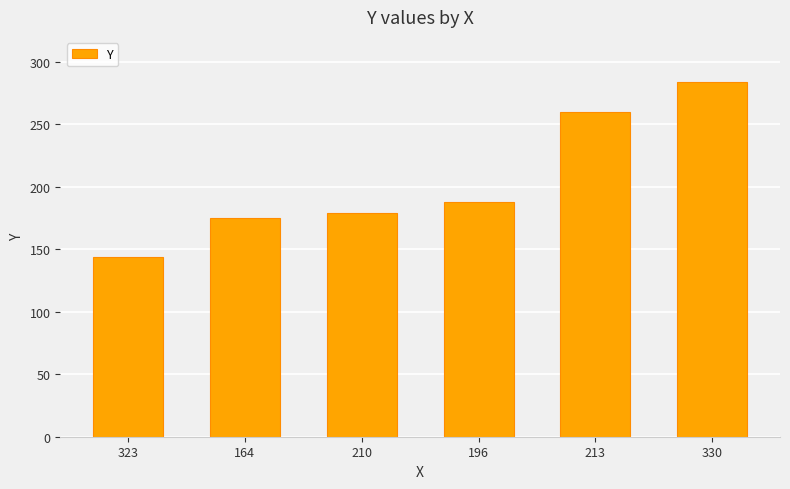

The value at 213 is 260. True or false?

True